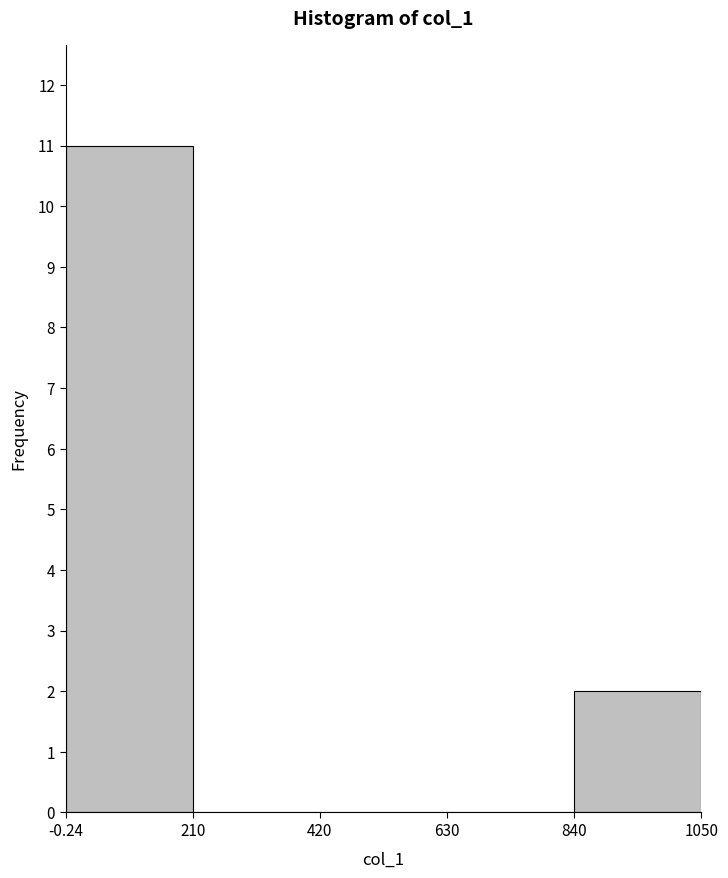

Over which range of the x-axis is the bar tallest?

-0.24 to 210